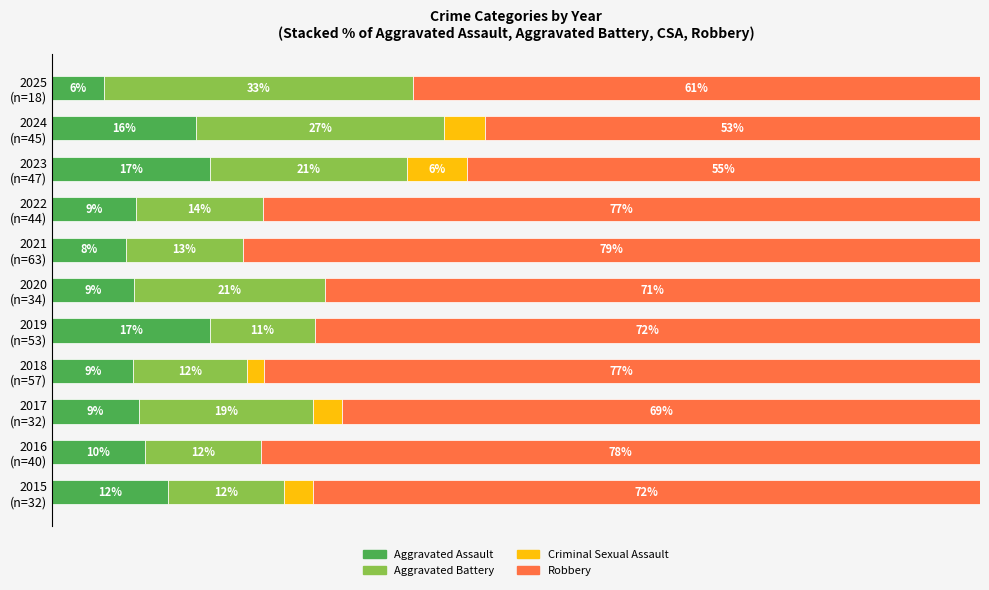

Reading left to right, transcribe all the data shown in this chart.

Aggravated Assault: 12.5	10.0	9.4	8.8	17.0	8.8	7.9	9.1	17.0	15.6	5.6
Aggravated Battery: 12.5	12.5	18.8	12.3	11.3	20.6	12.7	13.6	21.3	26.7	33.3
Criminal Sexual Assault: 3.1	0.0	3.1	1.8	0.0	0.0	0.0	0.0	6.4	4.4	0.0
Robbery: 71.9	77.5	68.8	77.2	71.7	70.6	79.4	77.3	55.3	53.3	61.1